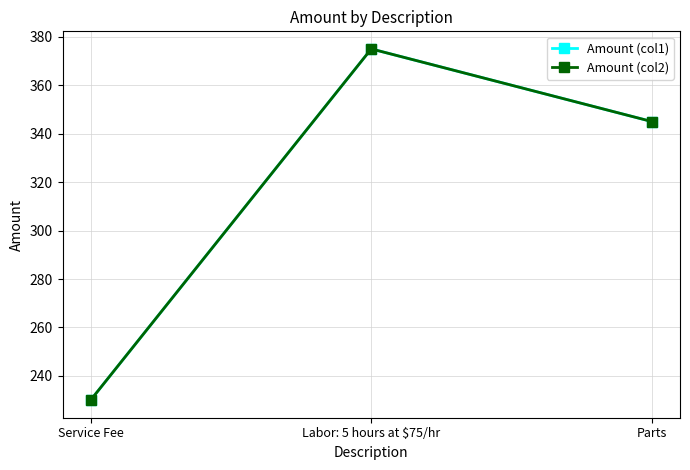

Is the value of Amount (col1) at Labor: 5 hours at $75/hr greater than the value of Amount (col2) at Labor: 5 hours at $75/hr?

No